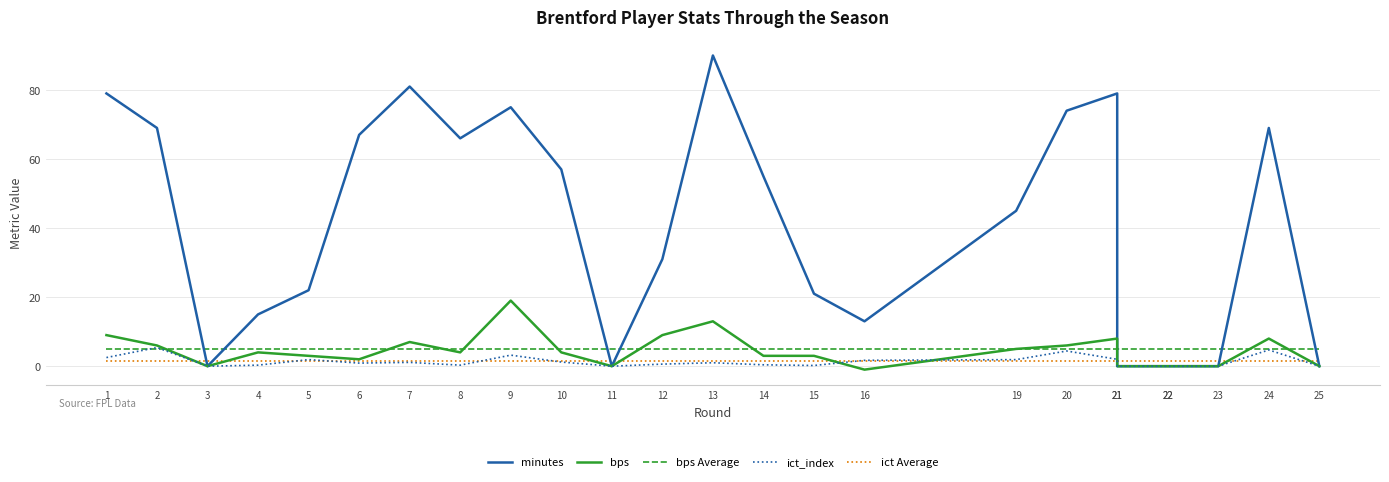

How many interior local valleys does the minutes series have?

4